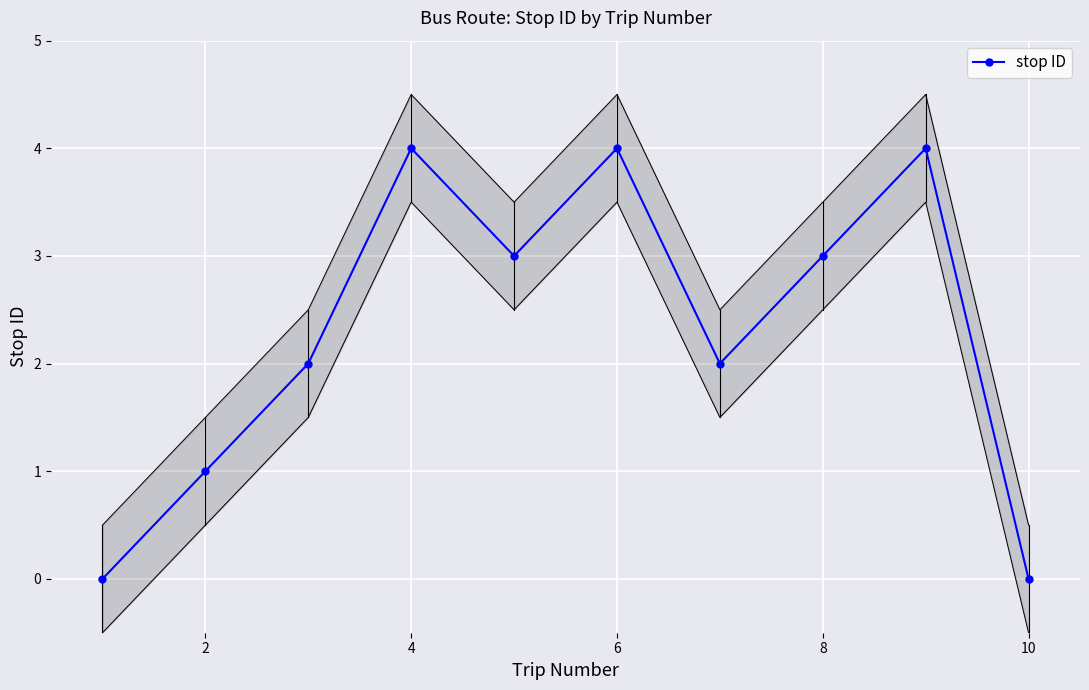

Is it true that stop ID equals 6 at 4?

False